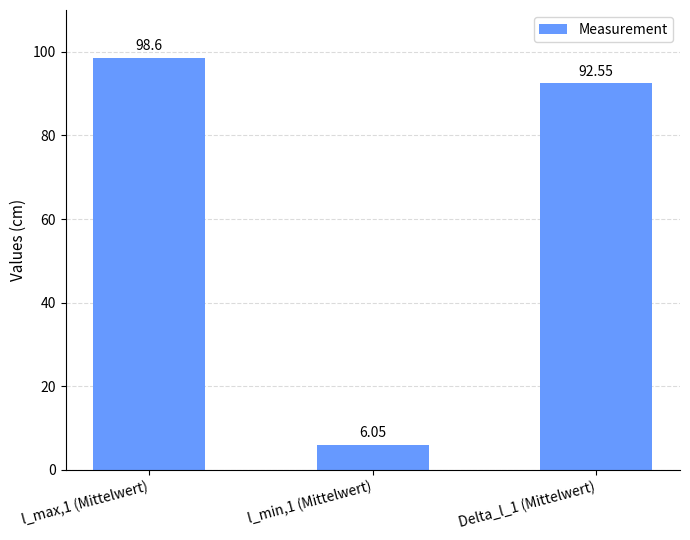

Between l_max,1 (Mittelwert) and l_min,1 (Mittelwert), which is larger?

l_max,1 (Mittelwert)